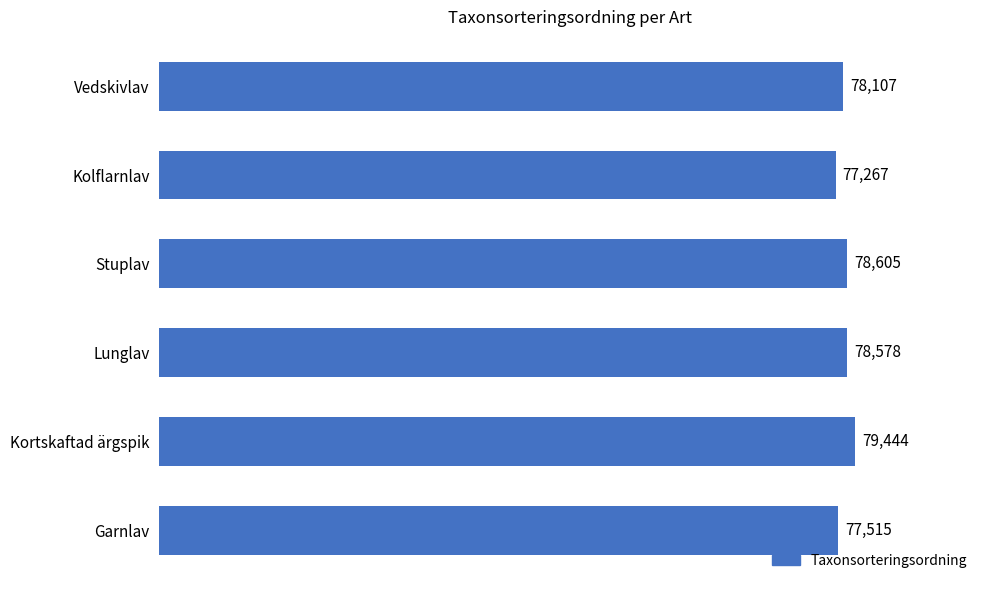

Reading bottom to top, extract all data points from this chart.

77515	79444	78578	78605	77267	78107